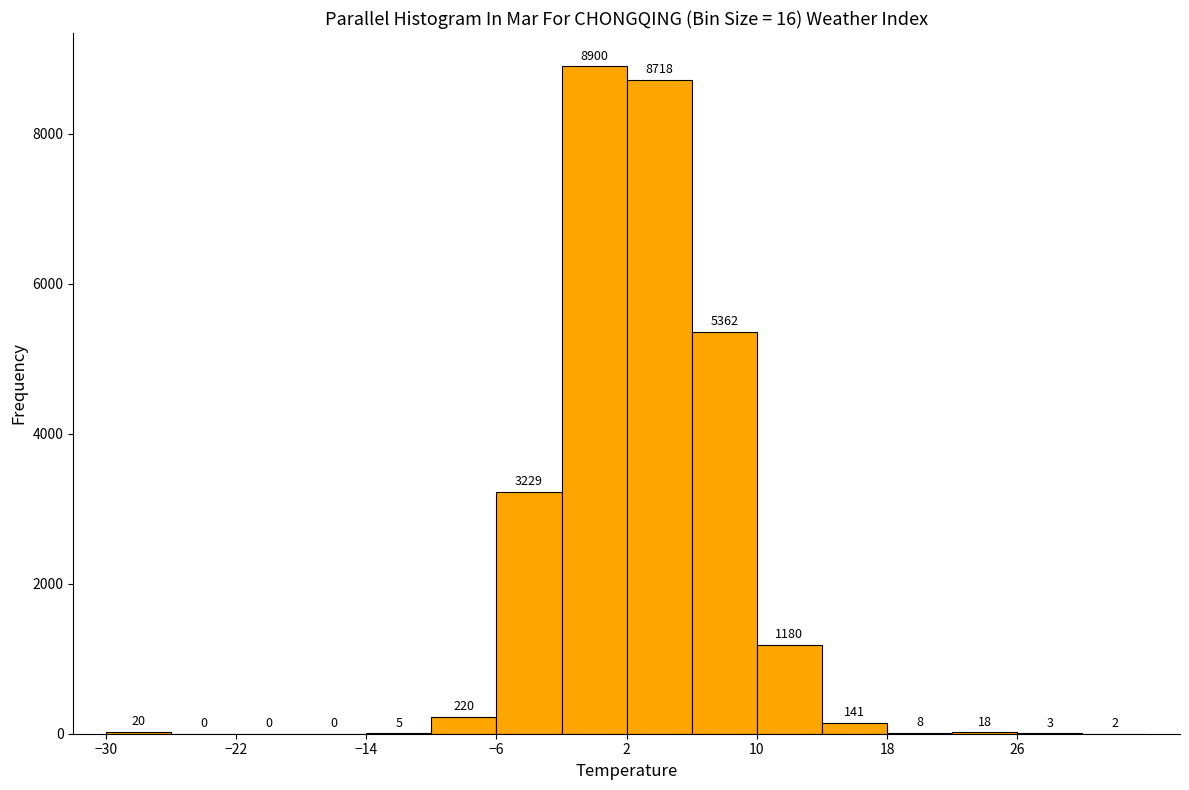

Over which range of the x-axis is the bar tallest?

-2 to 2